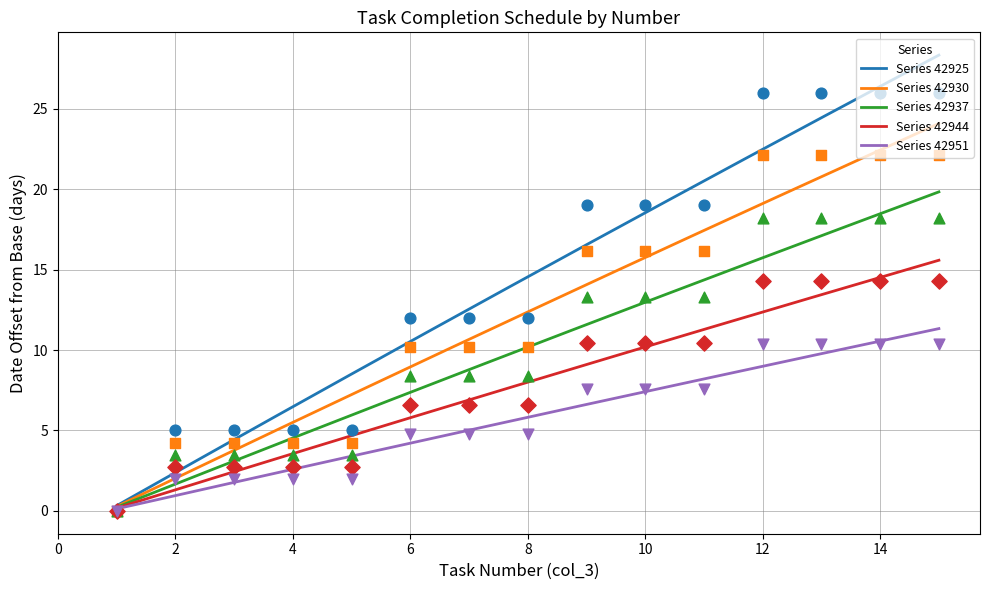

What is the highest value of the Series 42925 series?

28.3